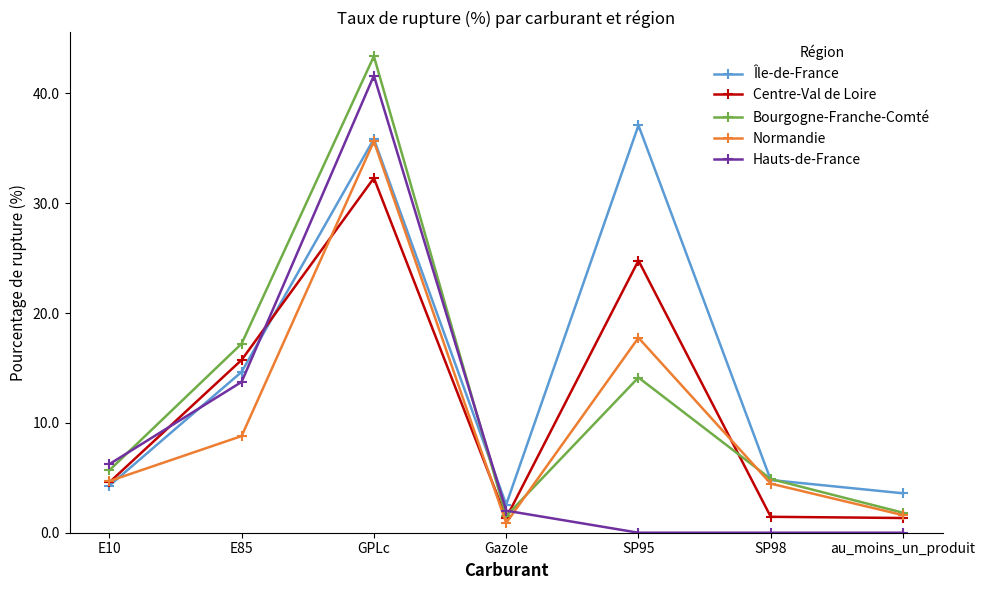

How many values in the Hauts-de-France series are below 2?

3